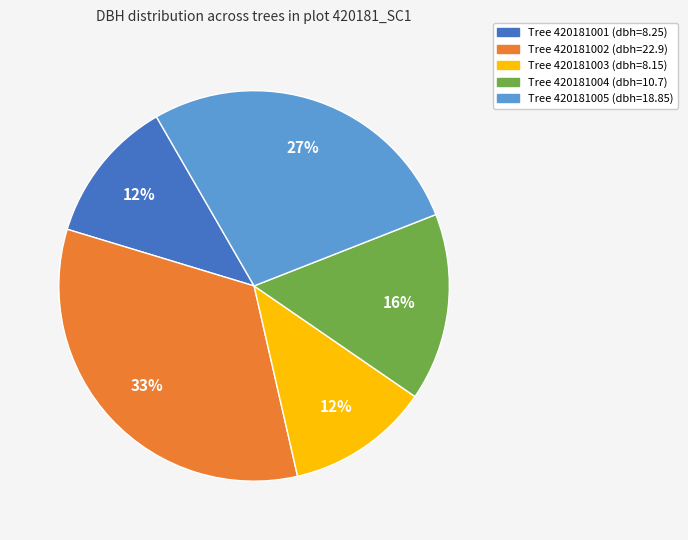

To the nearest percent, what is the difference between the largest and smallest slice percentages?

21%